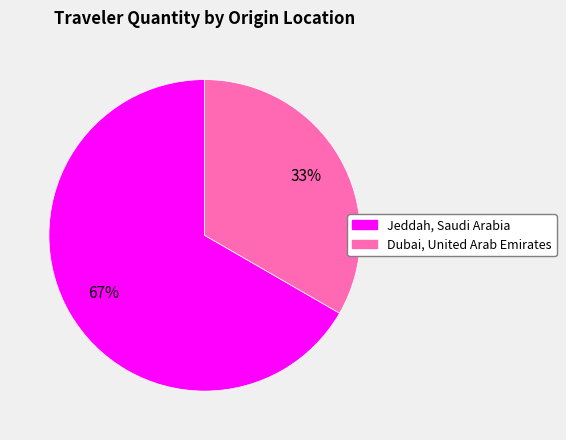

Which has a higher value, Jeddah, Saudi Arabia or Dubai, United Arab Emirates?

Jeddah, Saudi Arabia